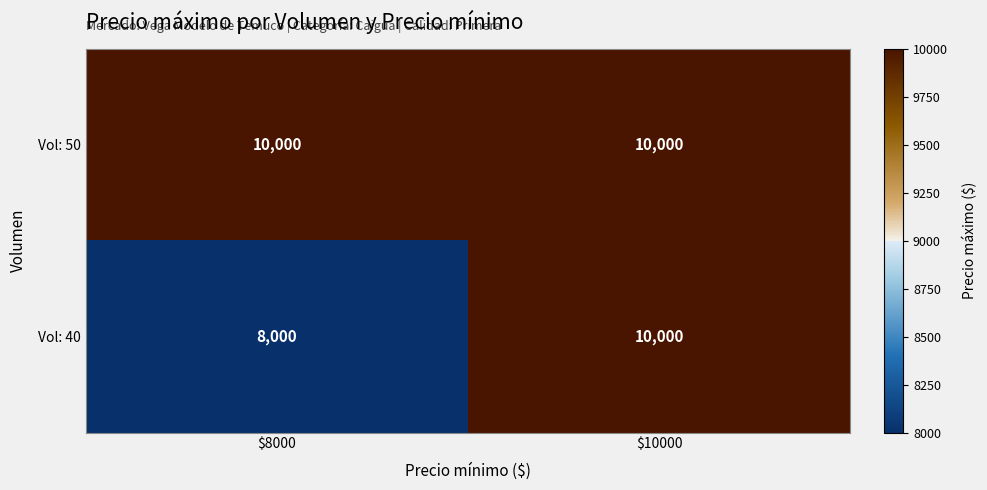

Read the Vol: 50 value at $8000.

10000